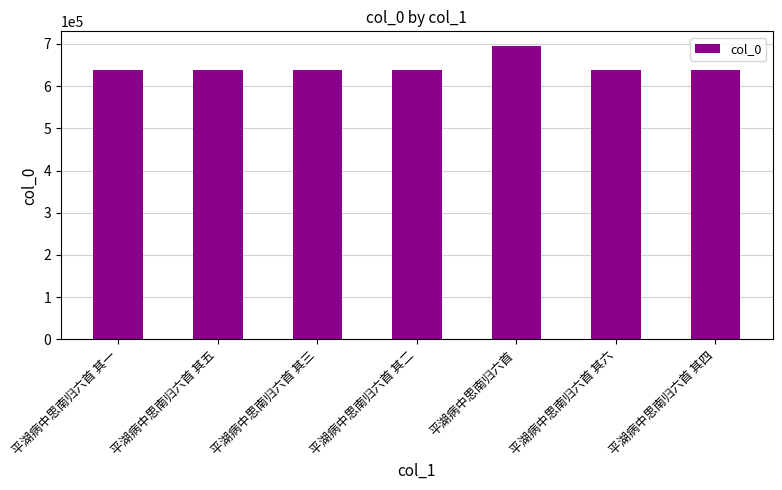

What is the difference between the values at 平湖病中思南归六首 and 平湖病中思南归六首 其一?

57064